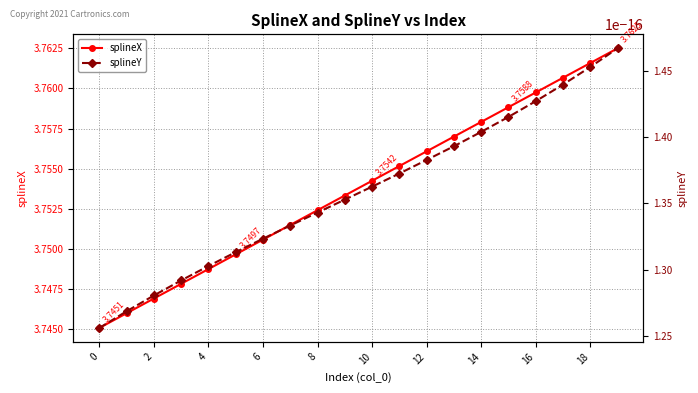

Which series has the largest range (max minus min)?

splineX